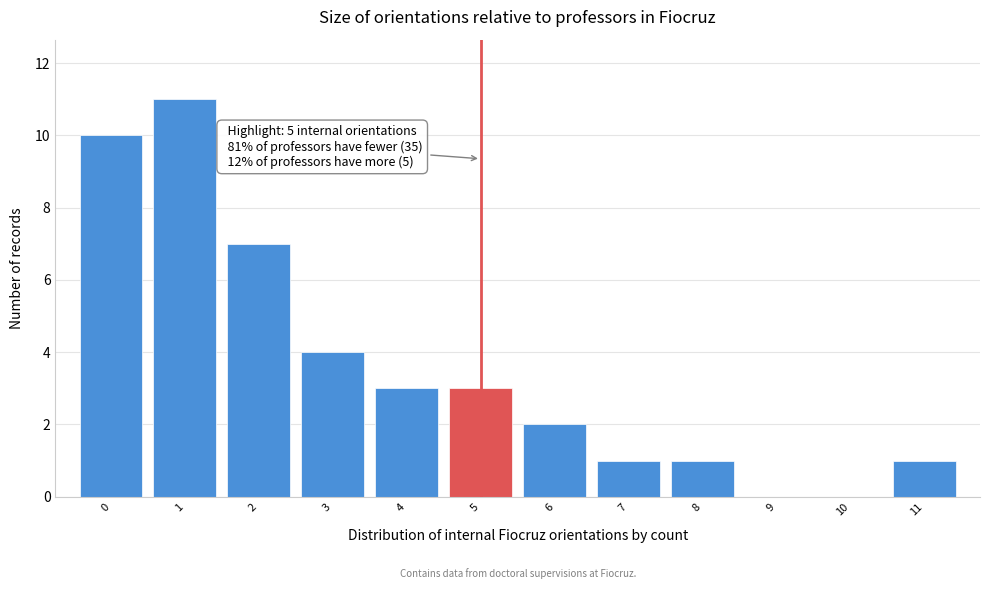

Over which range of the x-axis is the bar tallest?

0.5 to 1.5